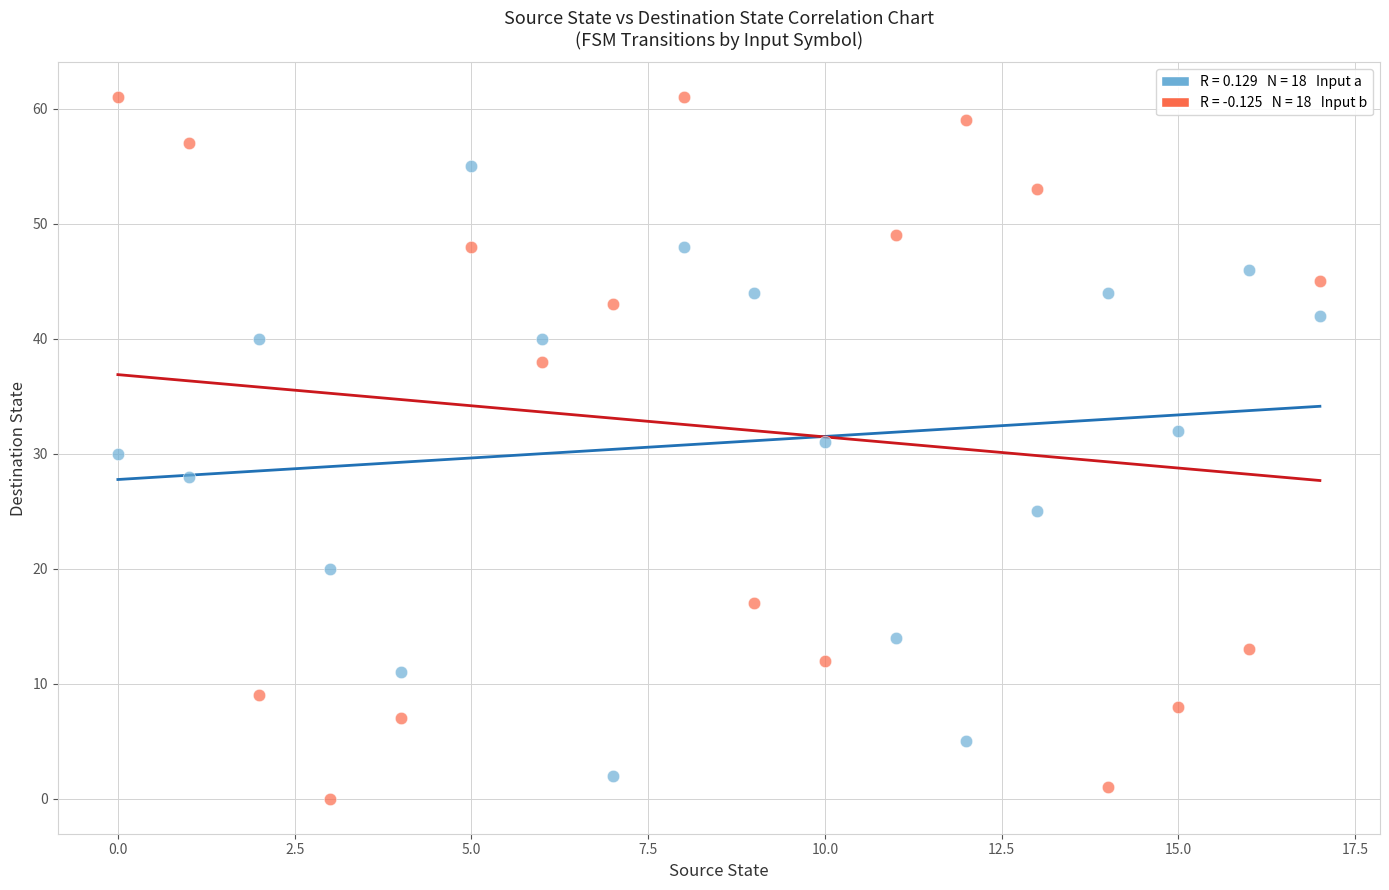

Across all data points, what is the range of Y values (max minus min)?

61